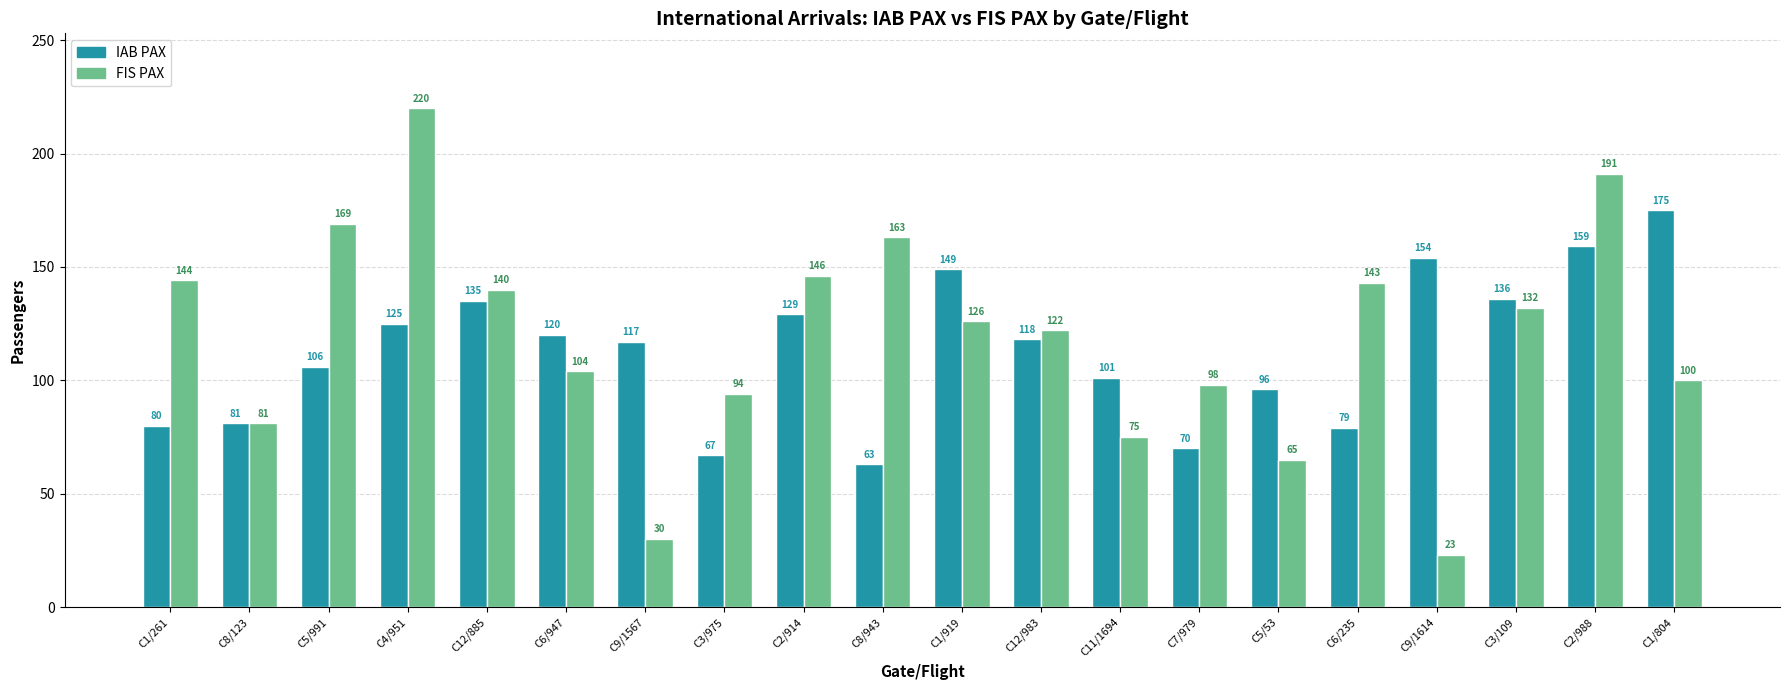

Rank the series by their average value, from highest to lowest.

FIS PAX, IAB PAX